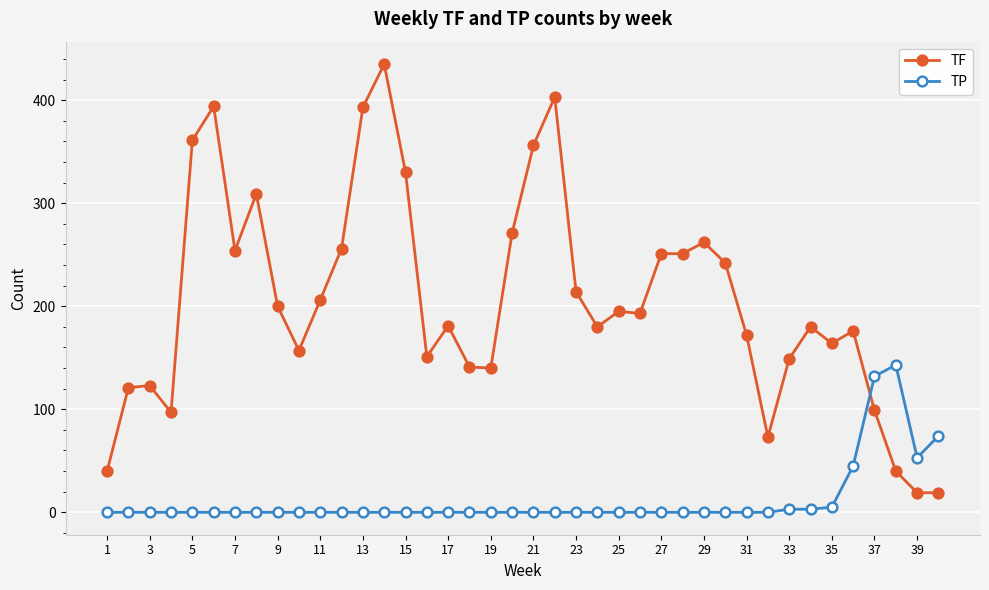

True or false: TP and TF cross at least once.

True